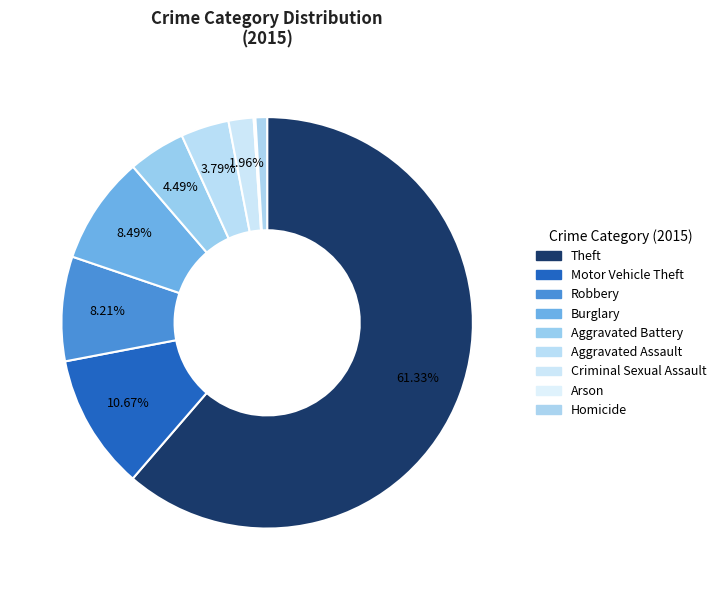

Does Homicide account for over 50% of the chart?

No